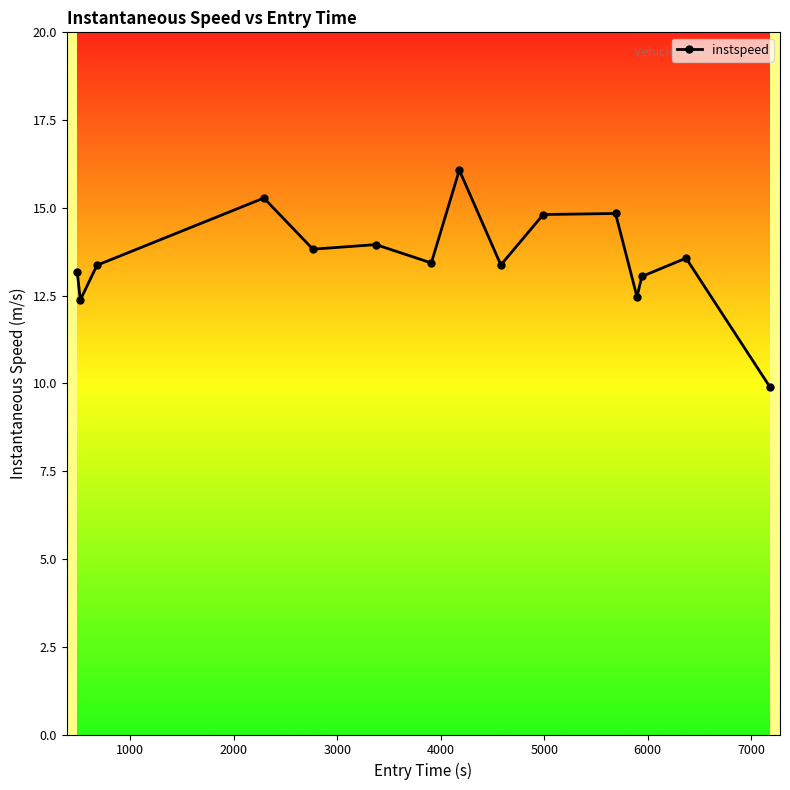

How many series are shown in this chart?

1